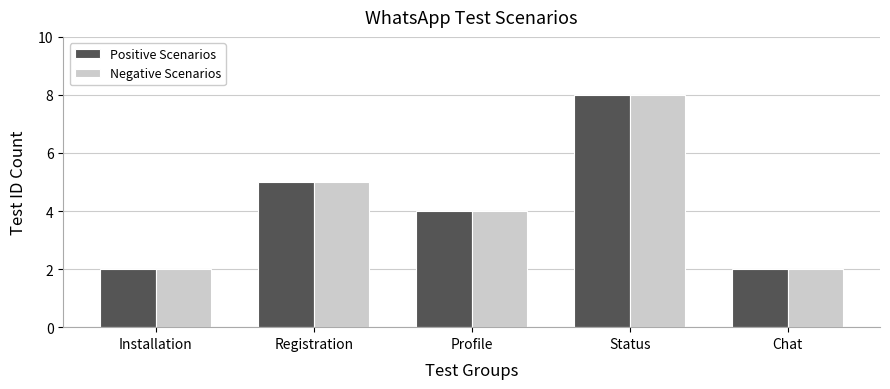

Is the value of Positive Scenarios at Status greater than the value of Negative Scenarios at Chat?

Yes